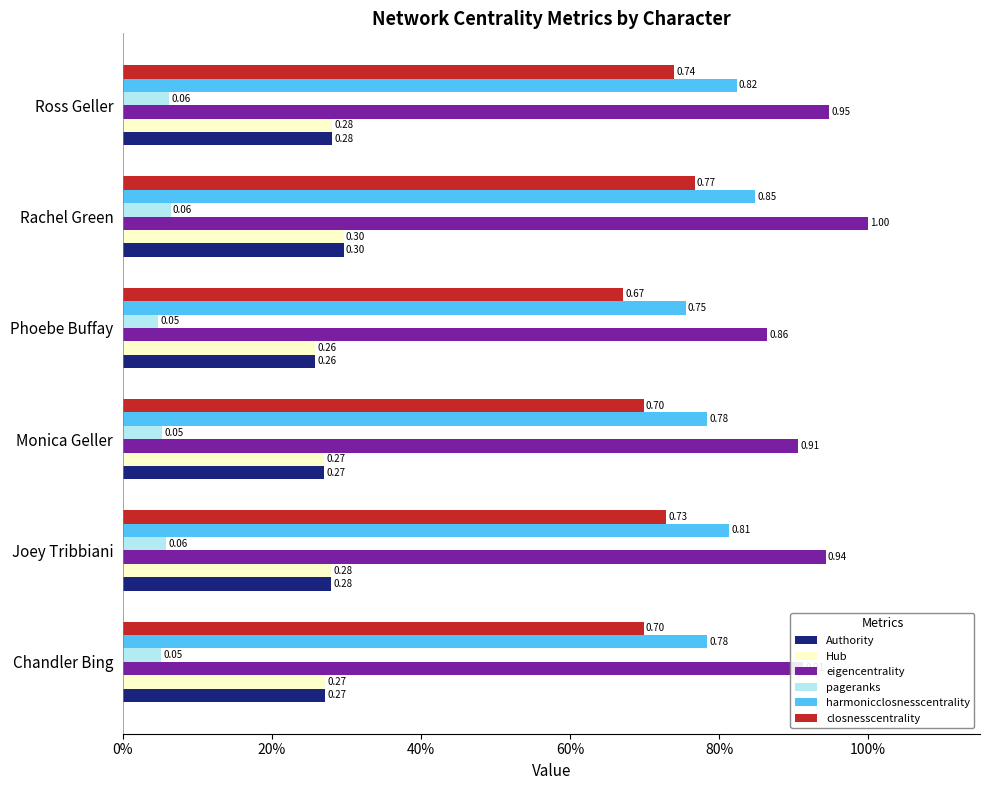

What is the value of the Authority bar at the 2nd from the left?

0.3